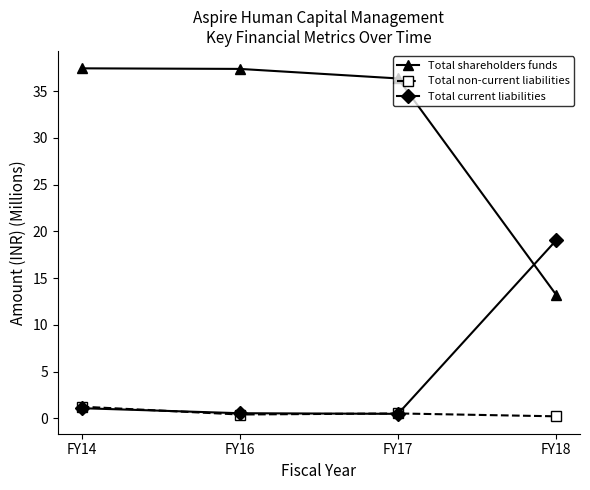

What is the spread (max minus min) of values at FY16?

37.0